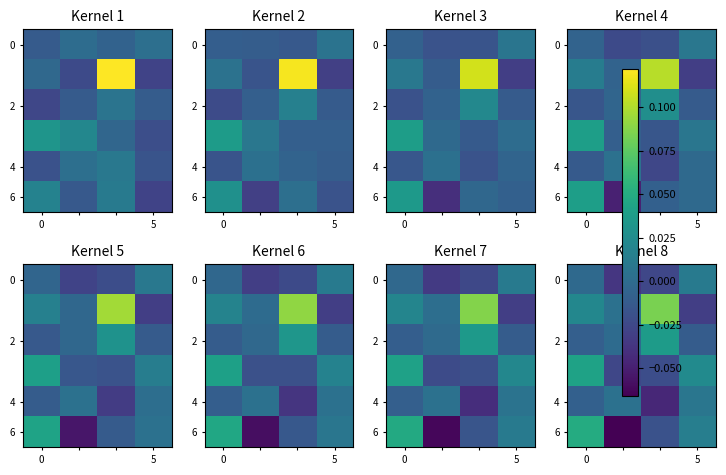

How many negative values does the 0 series have?

3